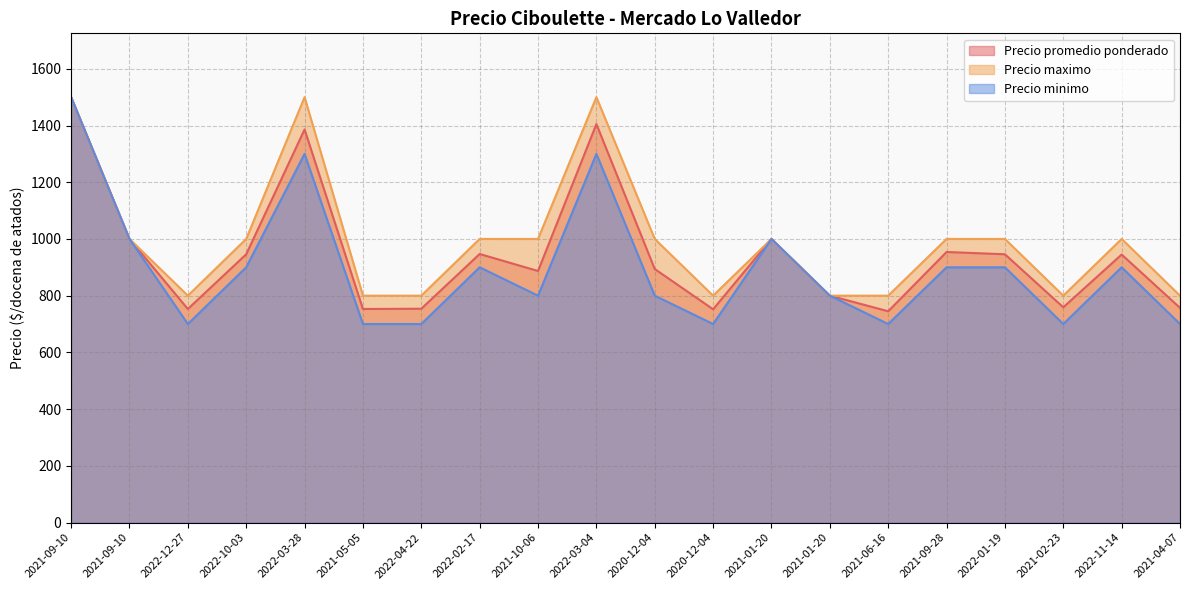

Which has a higher value, 2021-05-05 or 2020-12-04?

2021-05-05